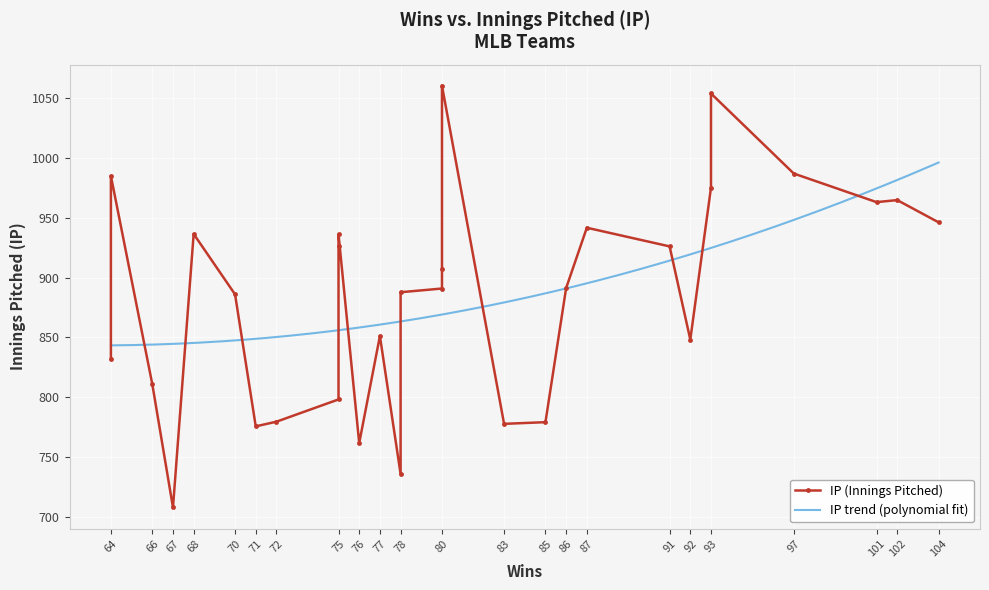

What is the ratio of the value at 75 to the value at 78?

1.3